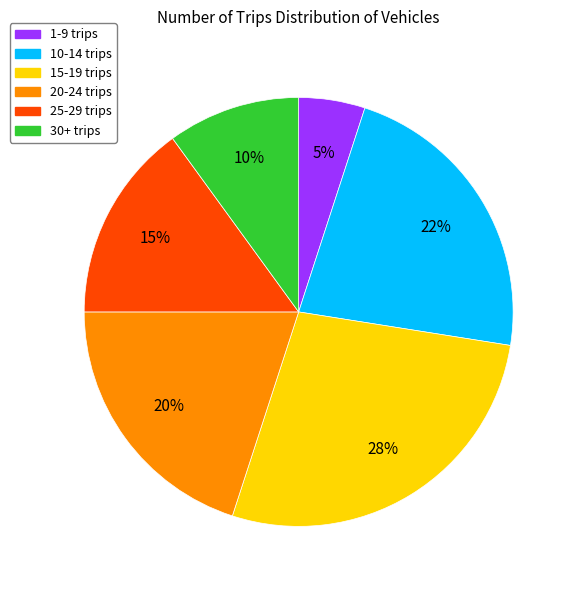

Do 20-24 trips and 25-29 trips together represent more than half of the pie?

No